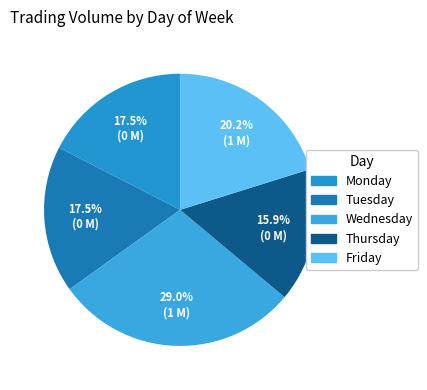

Combined, what portion of the pie is Thursday and Wednesday?

44.9%